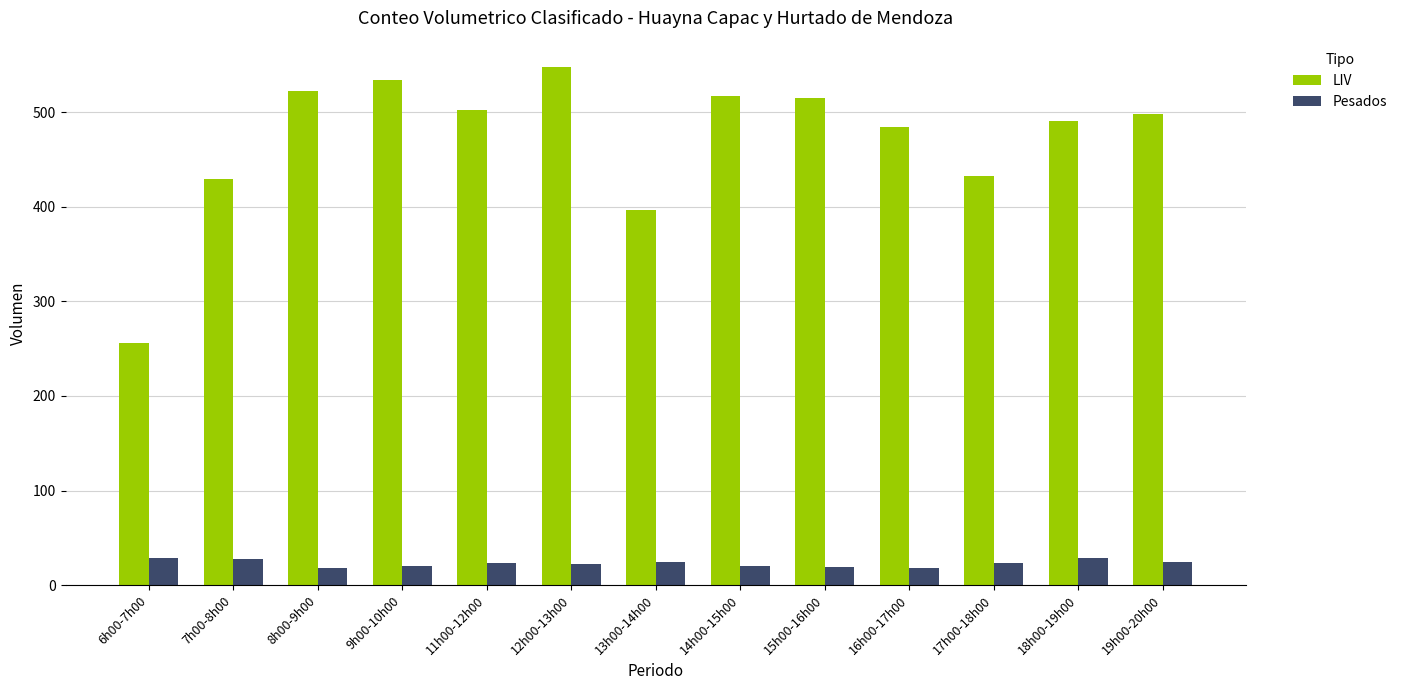

True or false: LIV has a value of 813 at 12h00-13h00.

False